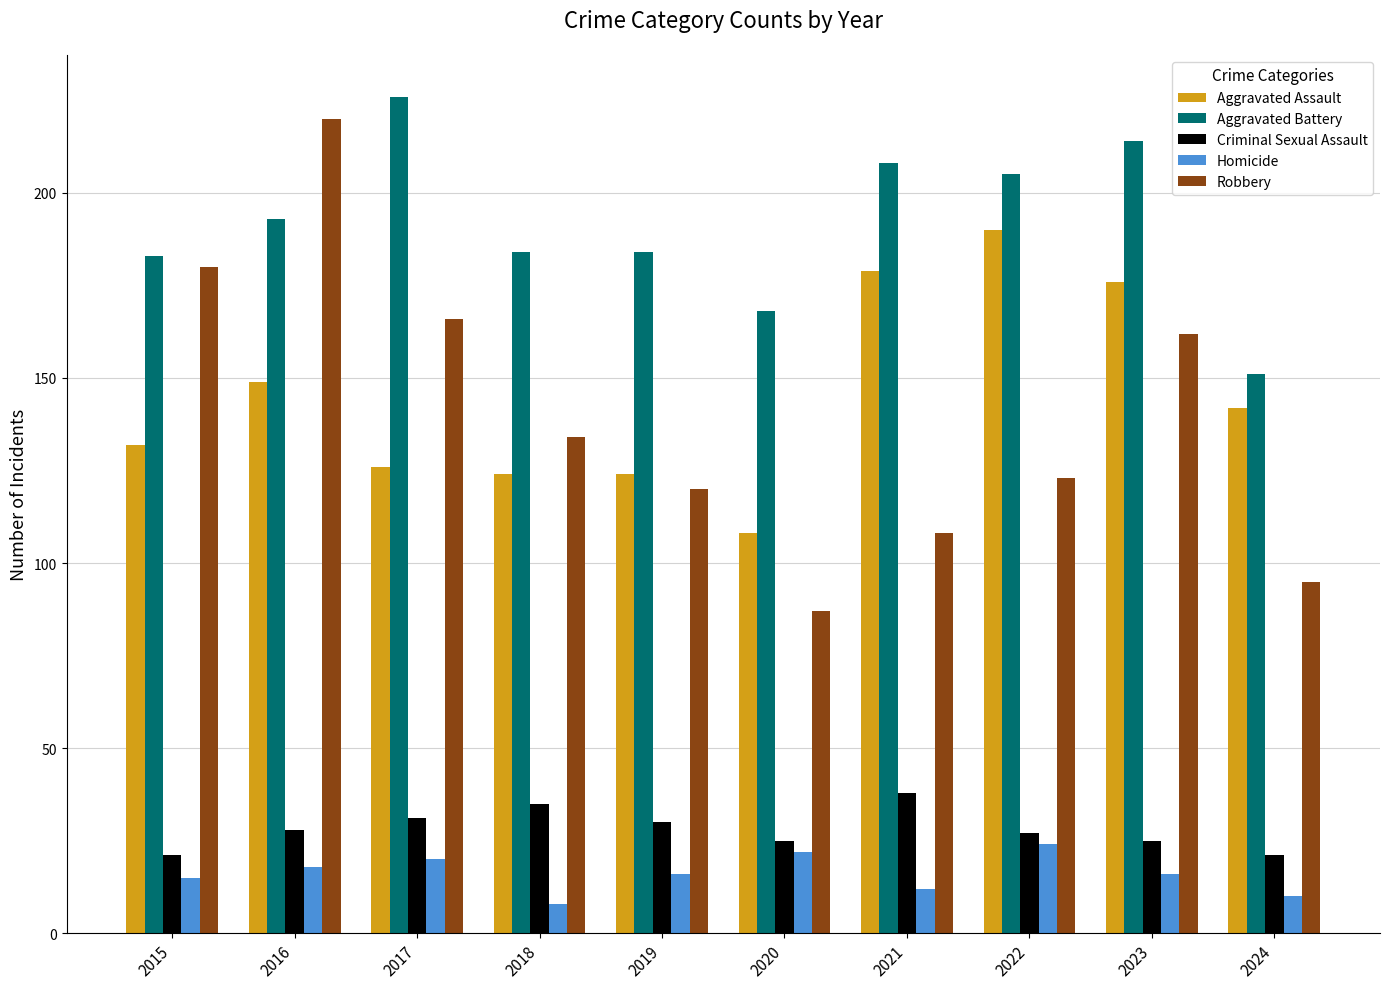

What is the maximum value for Robbery?

220